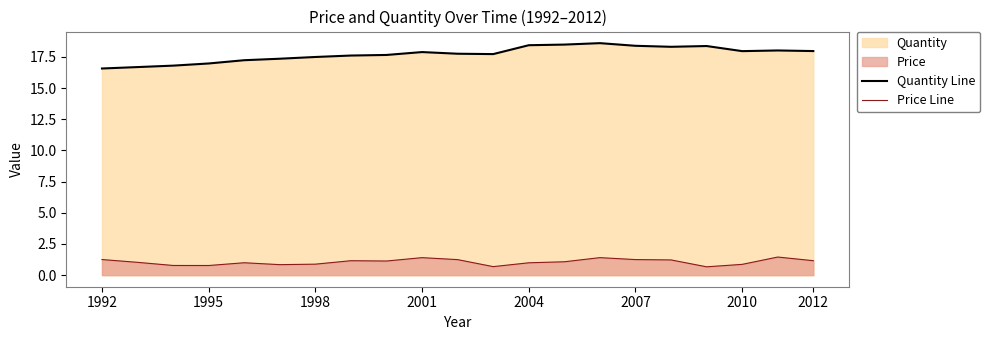

List the series in order of their peak value, highest first.

Quantity Line, Price Line